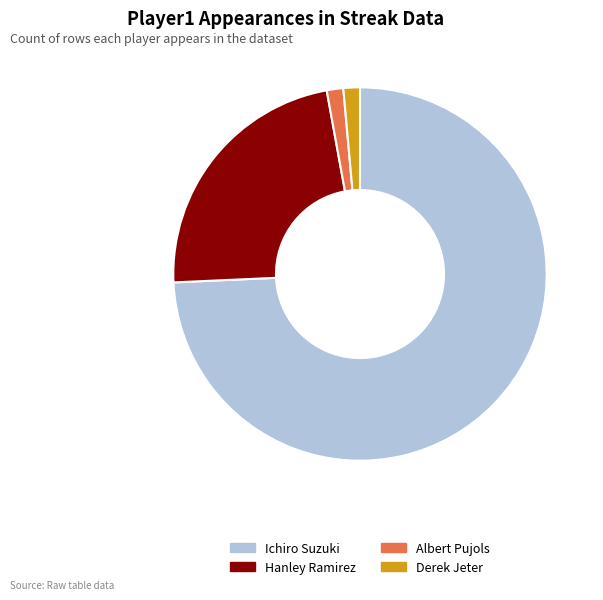

Count the number of slices in the pie.

4